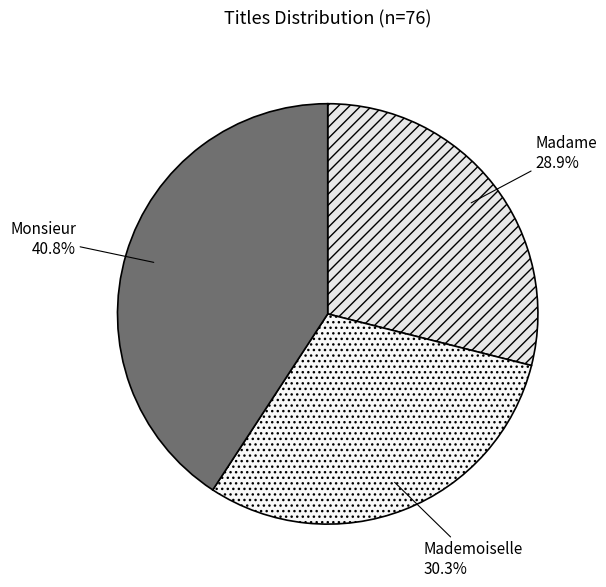

Which has a higher value, Madame or Monsieur?

Monsieur